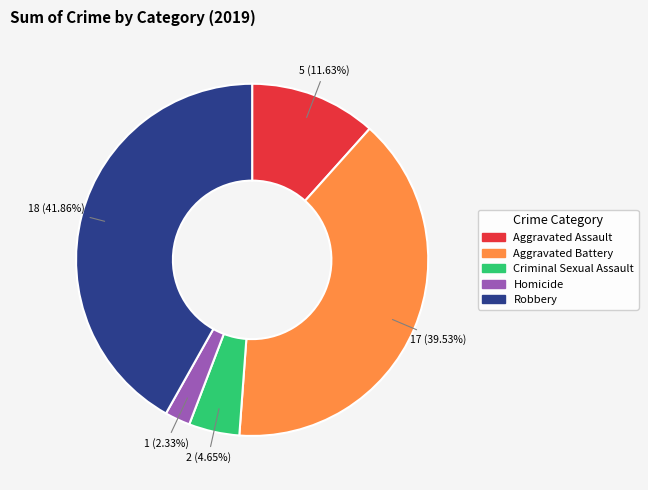

Approximately how many times larger is the value at Aggravated Assault compared to Homicide?

5.0